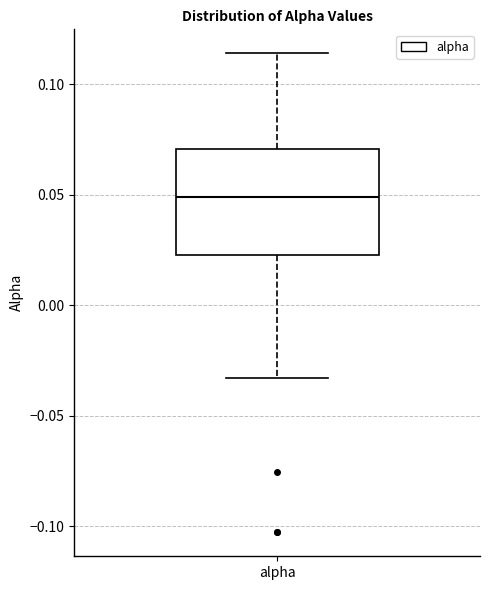

Transcribe this box plot: give where the median line is, the range the box spans, and where the two whiskers end, as read against the y-axis. The values are not printed on the chart, so give them approximately, as read against the axis.

median 0.050, box 0.025 to 0.070, whiskers -0.035 to 0.115